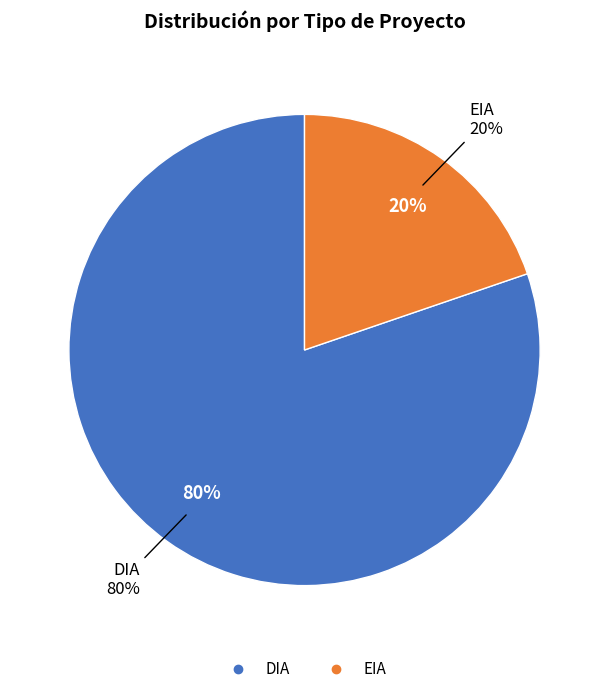

What percentage is the DIA slice, to the nearest percent?

80%